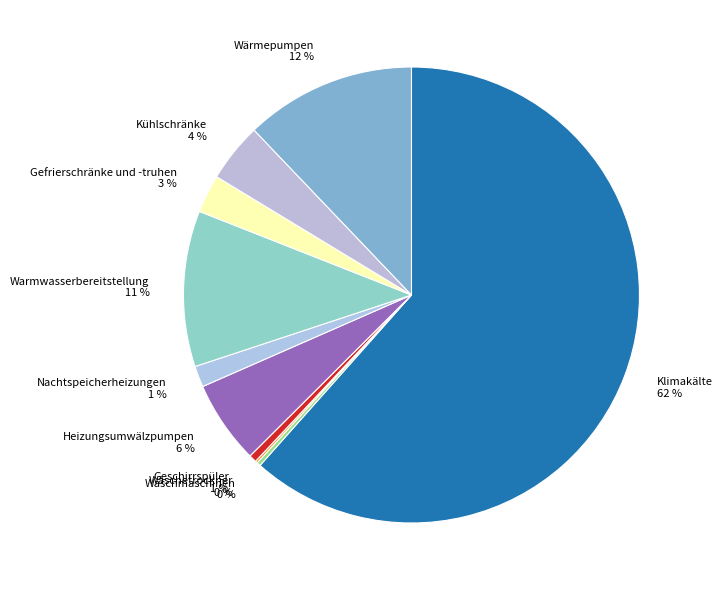

To the nearest percent, what portion does Warmwasserbereitstellung represent?

11%